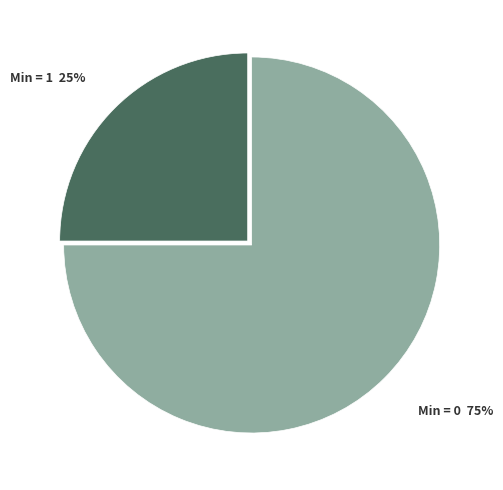

Is there any slice that represents more than half of the pie?

Yes